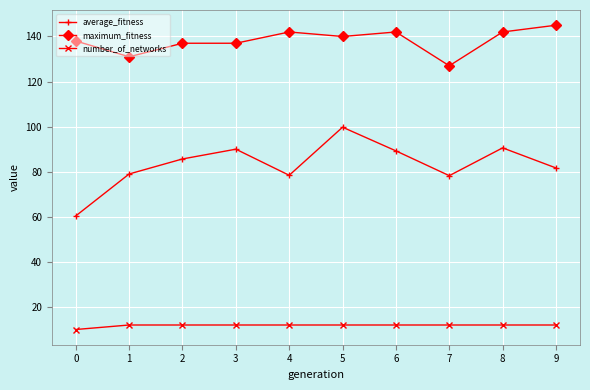

What is the value of the average_fitness point at the 10th from the left?

81.7